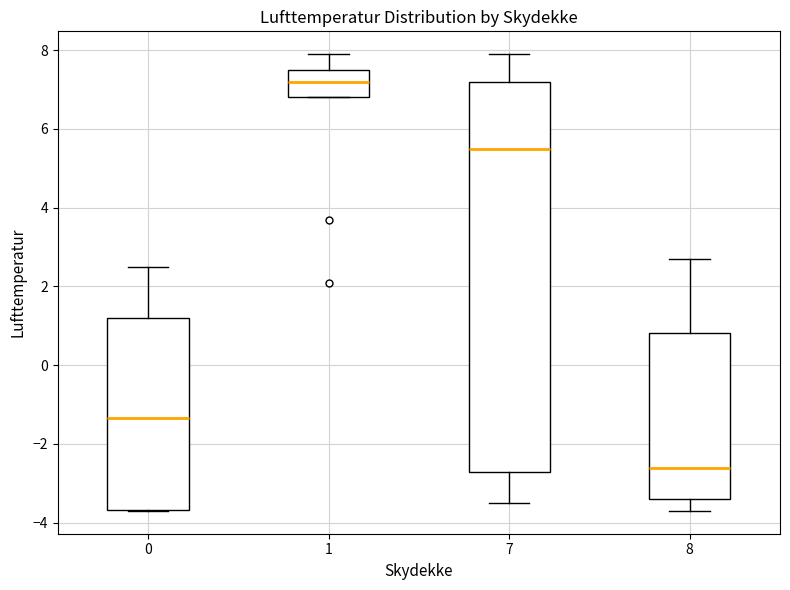

Where is the lower edge of the box at x = 1 on the y-axis? The values are not printed on the chart, so give them approximately, as read against the axis.

6.8